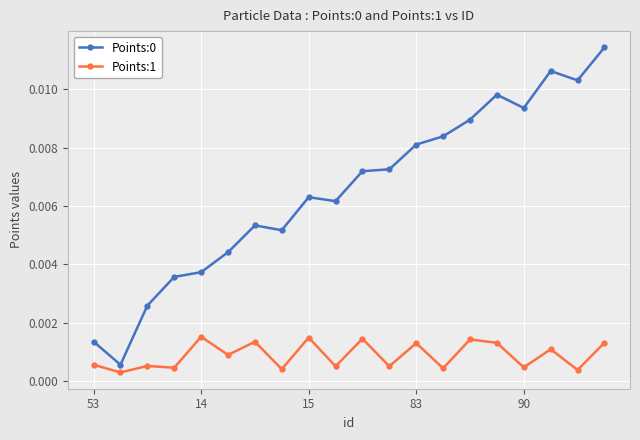

True or false: Points:1 has more than 0 points higher than both neighbors.

True